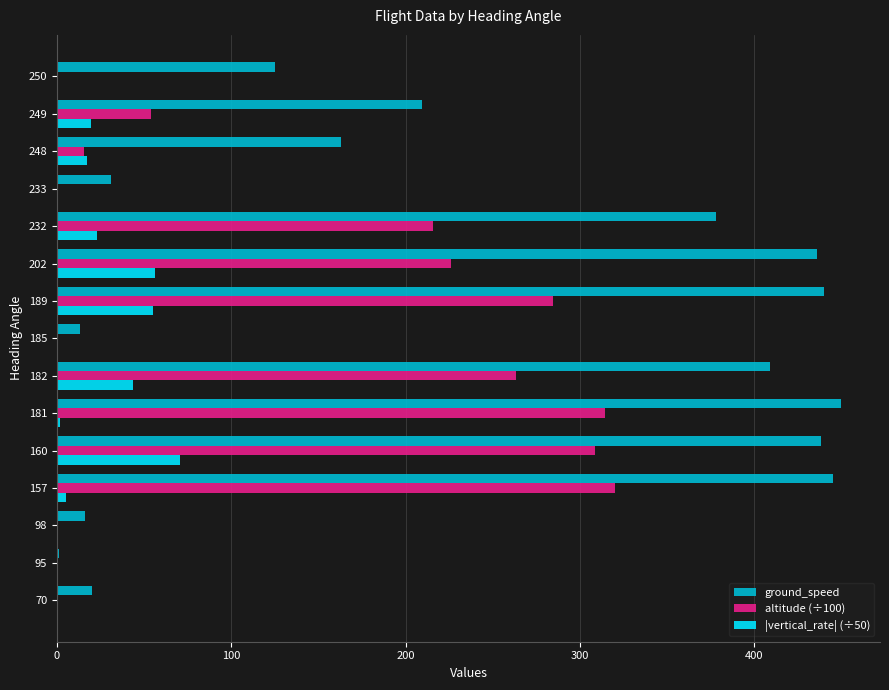

The |vertical_rate| (÷50) series shows 27.6 at 70. True or false?

False